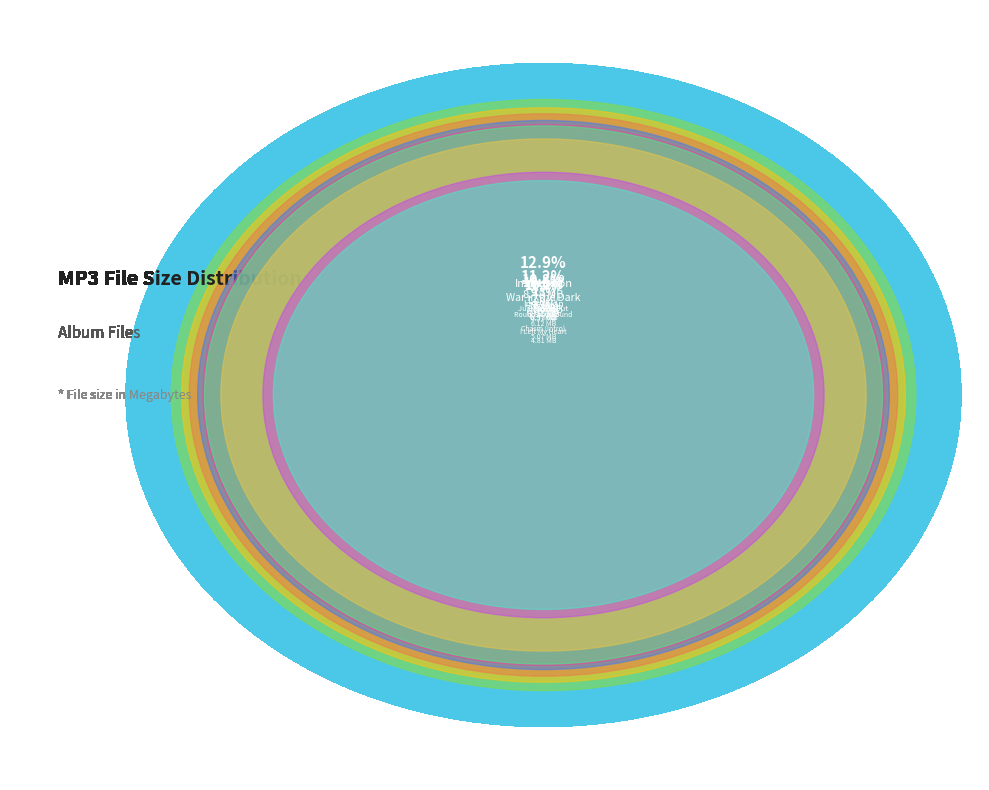

How many segments does this pie chart have?

10